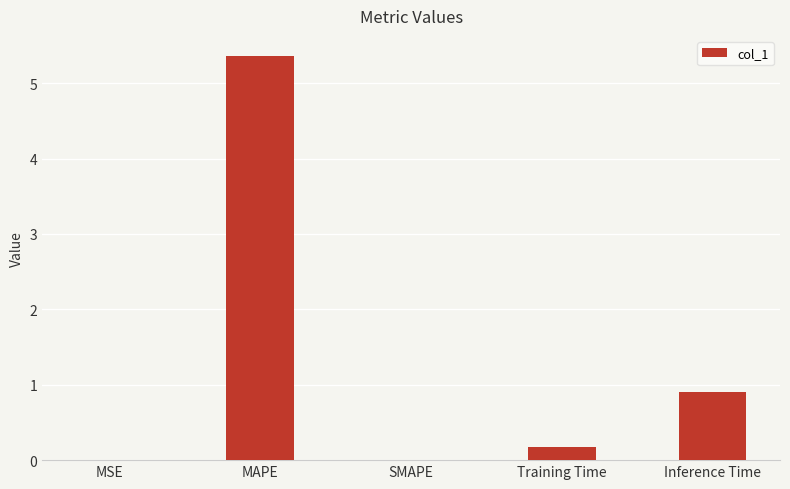

Where is the data nearest to the value 2?

Inference Time